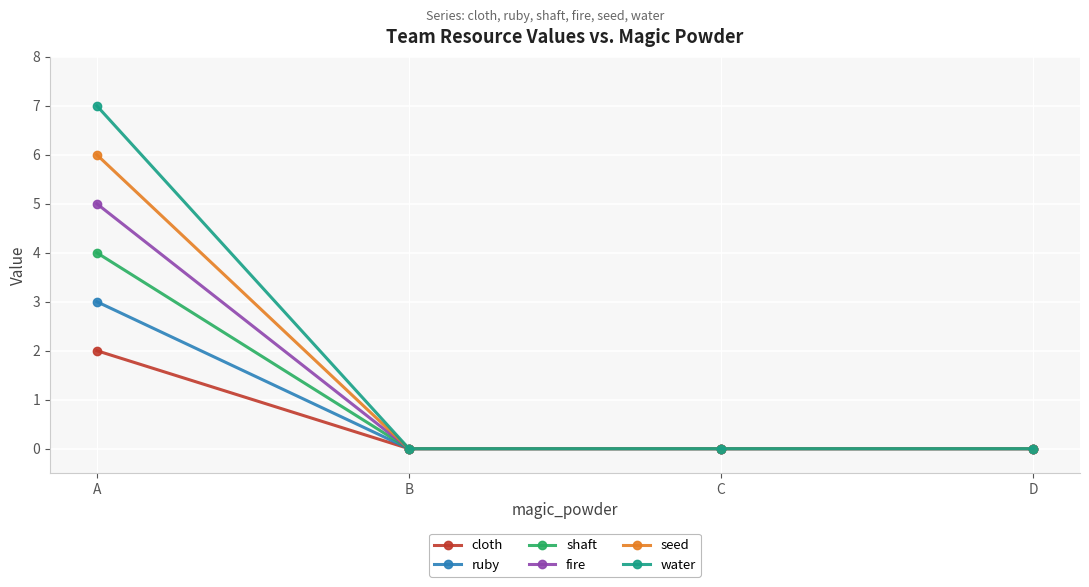

Reading left to right, list all the values displayed in this chart.

cloth: A=2	B=0	C=0	D=0
ruby: A=3	B=0	C=0	D=0
shaft: A=4	B=0	C=0	D=0
fire: A=5	B=0	C=0	D=0
seed: A=6	B=0	C=0	D=0
water: A=7	B=0	C=0	D=0